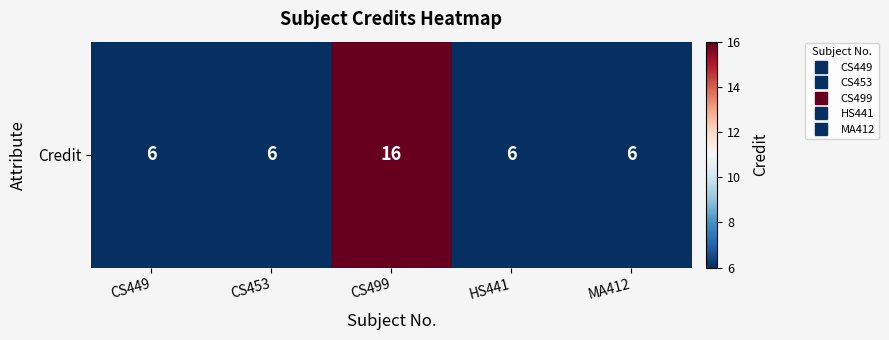

Where is the data nearest to the value 11?

CS449